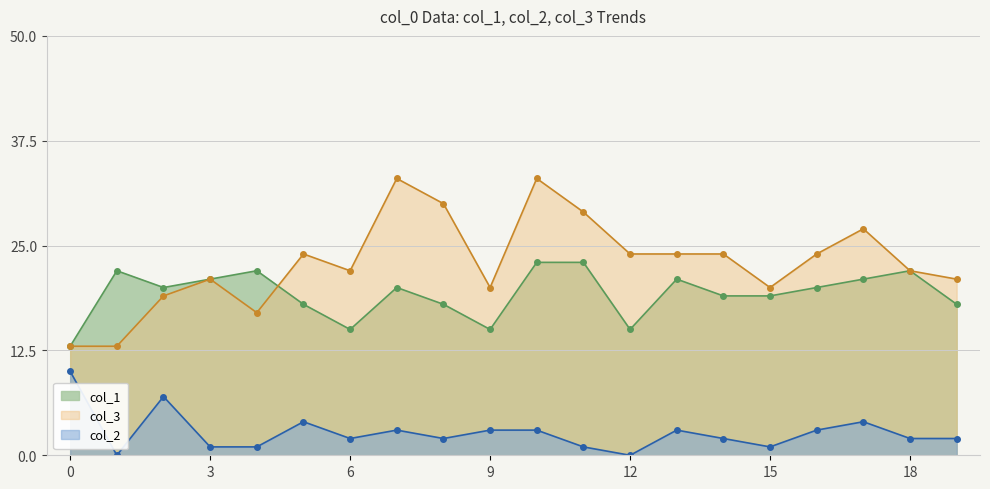

Where is the first local maximum for col_3?

3